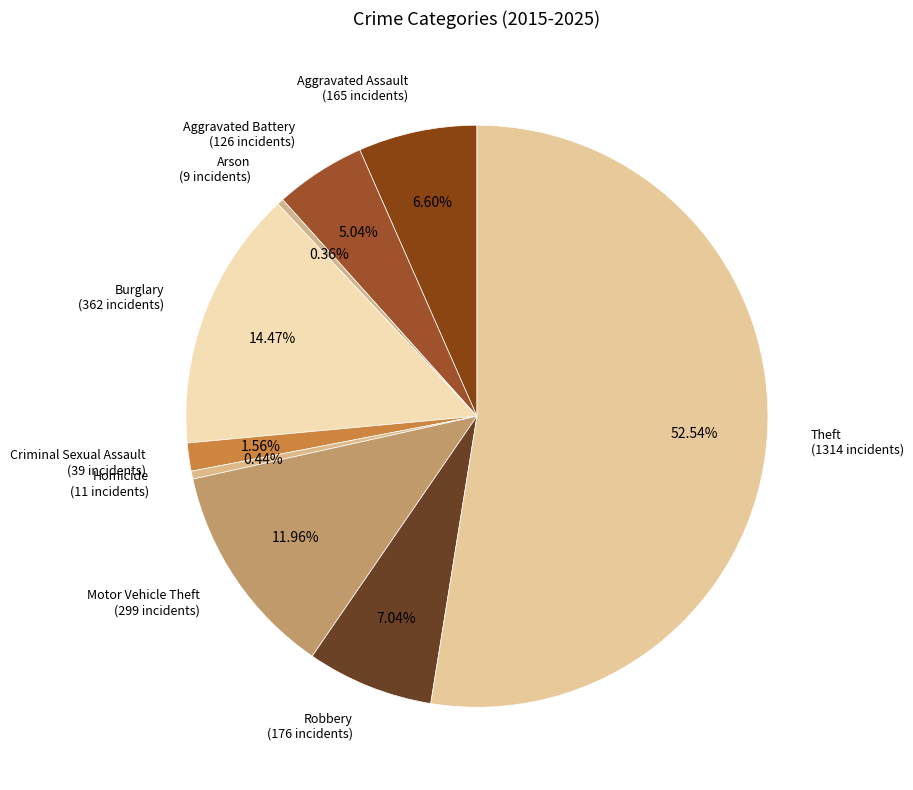

To the nearest percent, what is the difference between the largest and smallest slice percentages?

52%